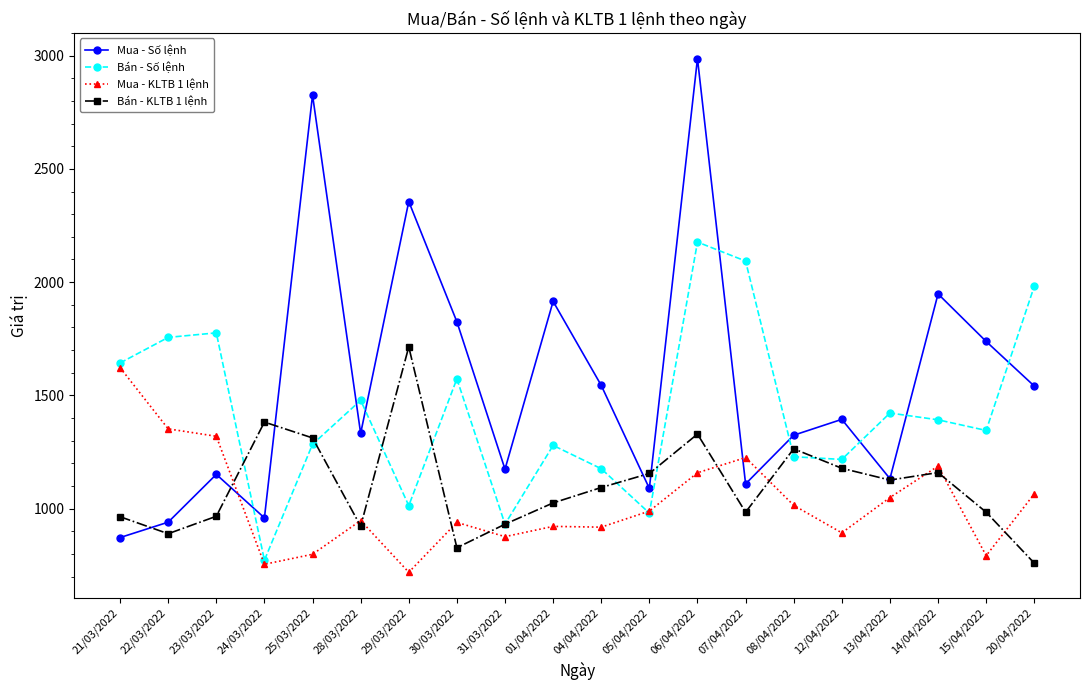

What is the difference between the highest and lowest values at 21/03/2022?

771.0